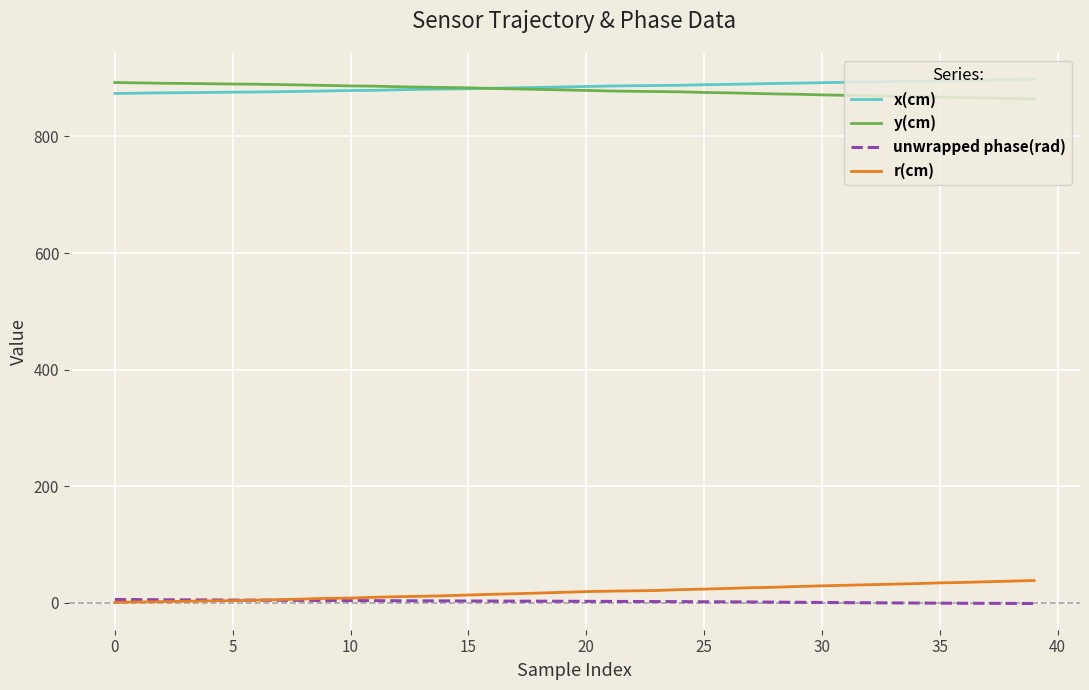

What is the greatest value displayed?

898.2